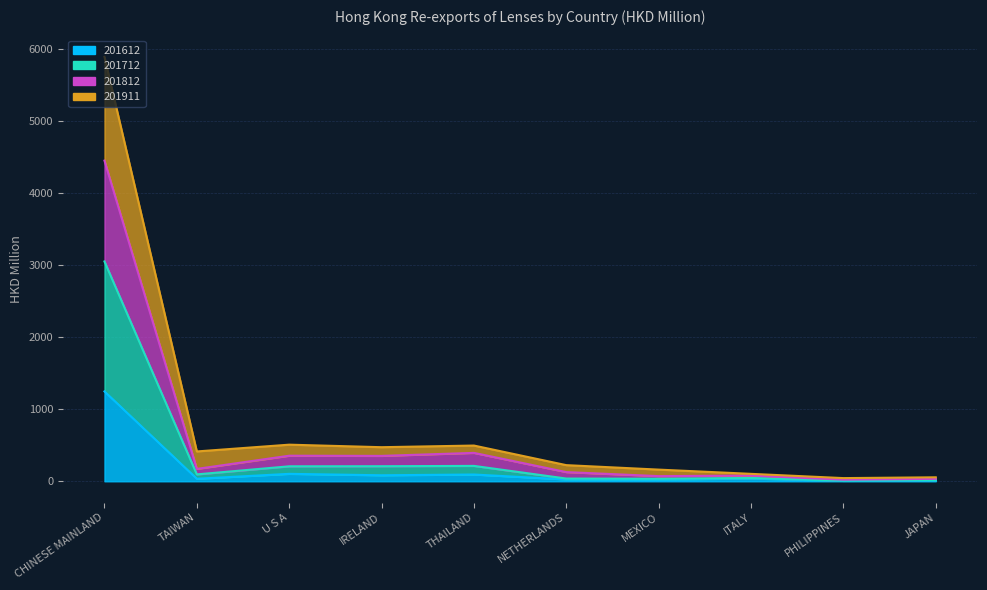

True or false: 201712 has a value of 18.0 at PHILIPPINES.

False